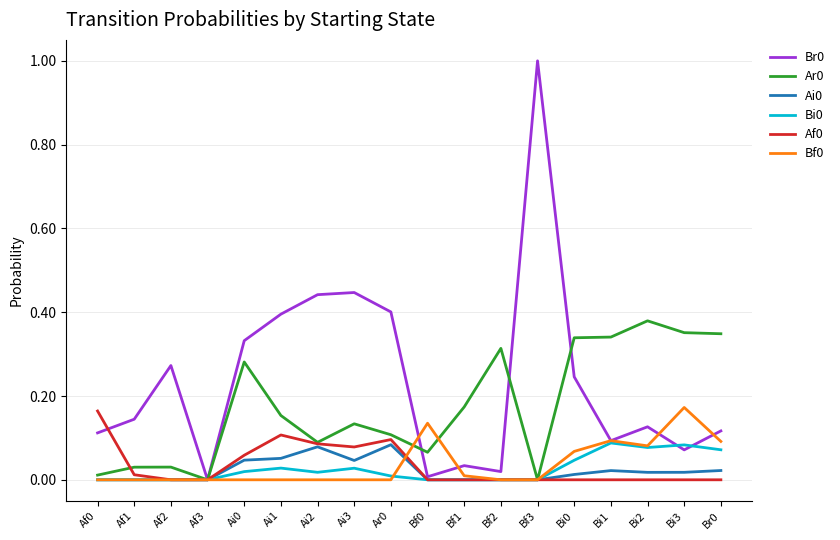

Which category has the highest value across all series?

Bf3